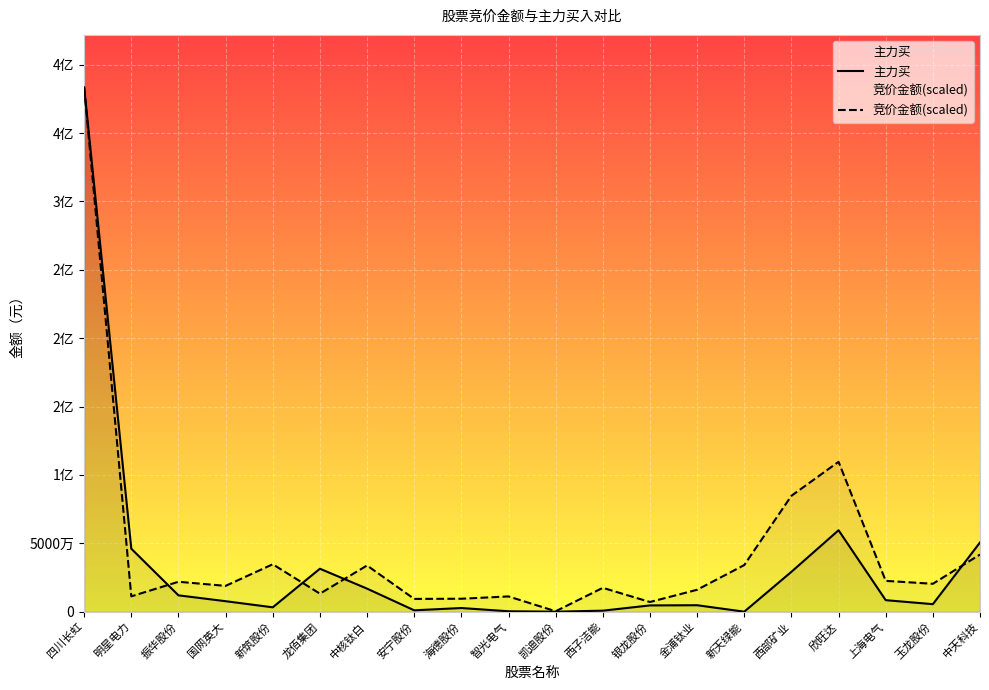

What position from the right is 新天绿能?

6